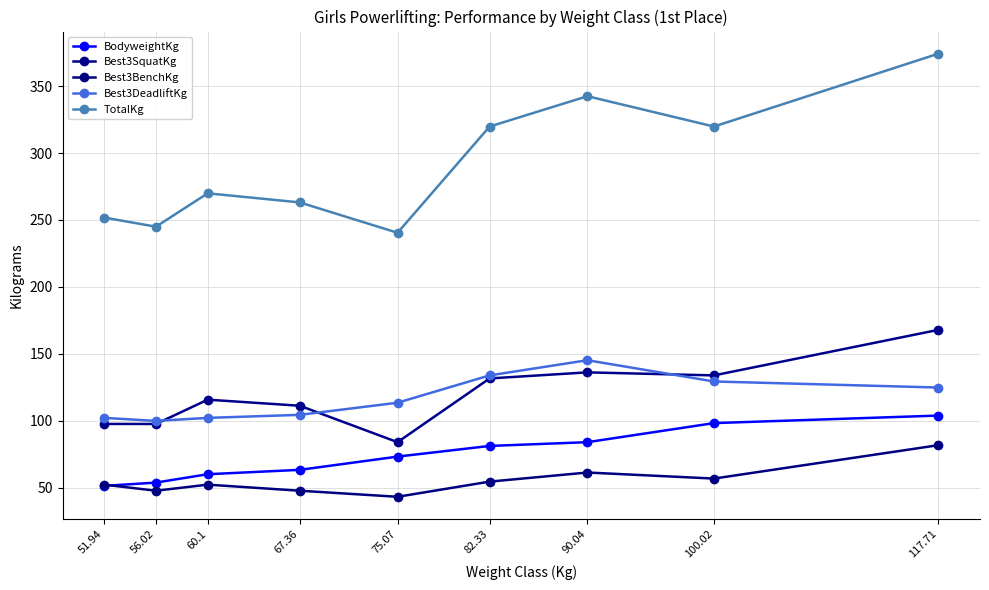

How many distinct data groups are displayed?

5